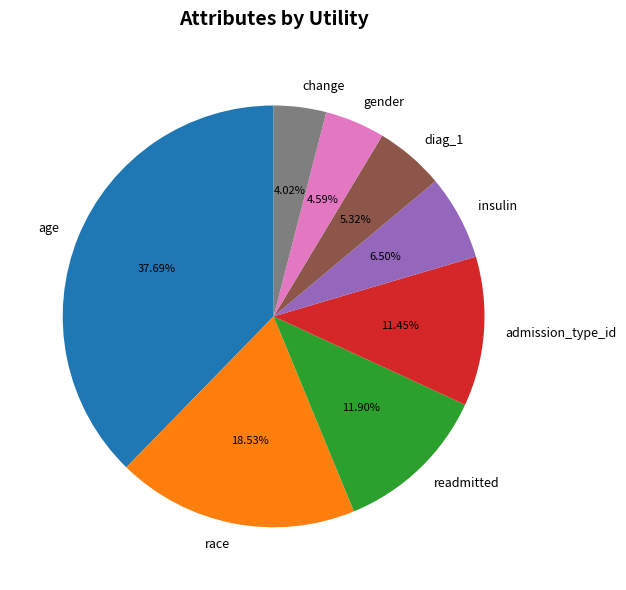

Is there any slice that represents more than half of the pie?

No